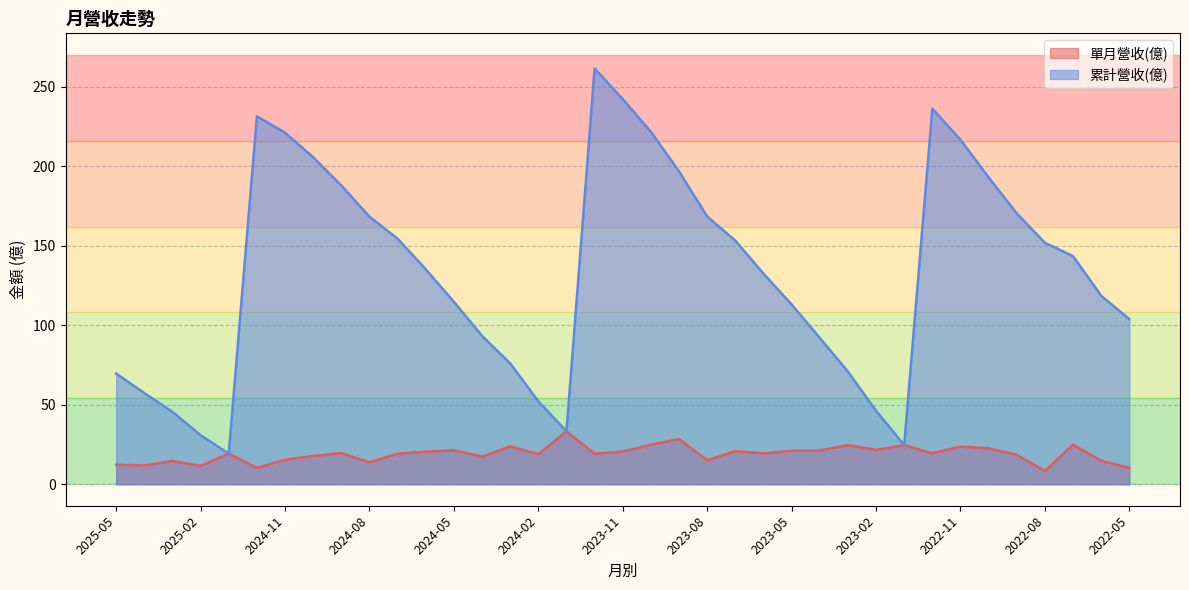

At which category does 單月營收(億) reach its first local peak?

2025-03